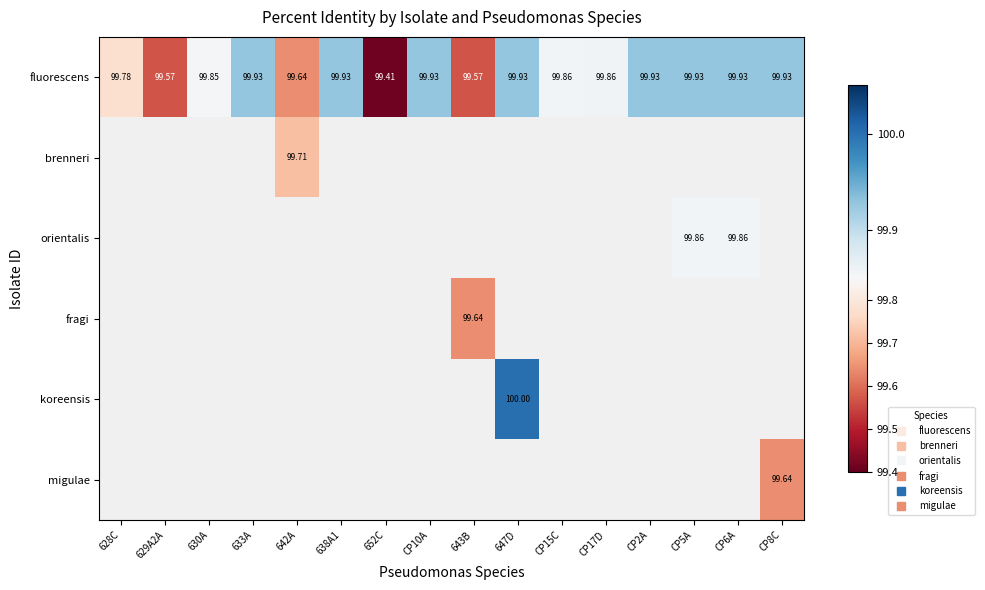

At how many categories does at least one series exceed 99?

16